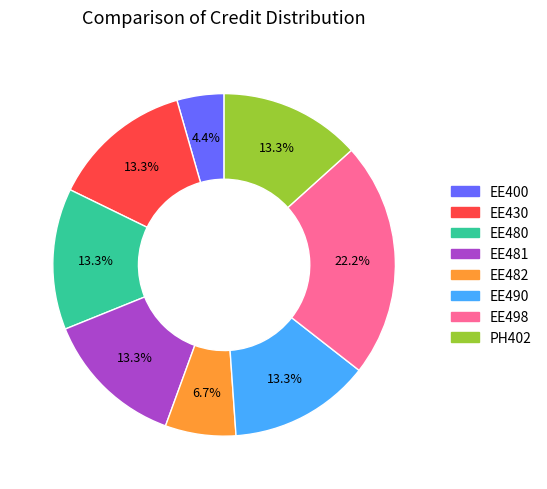

To the nearest percent, what is the combined percentage of EE480 and EE482?

20%